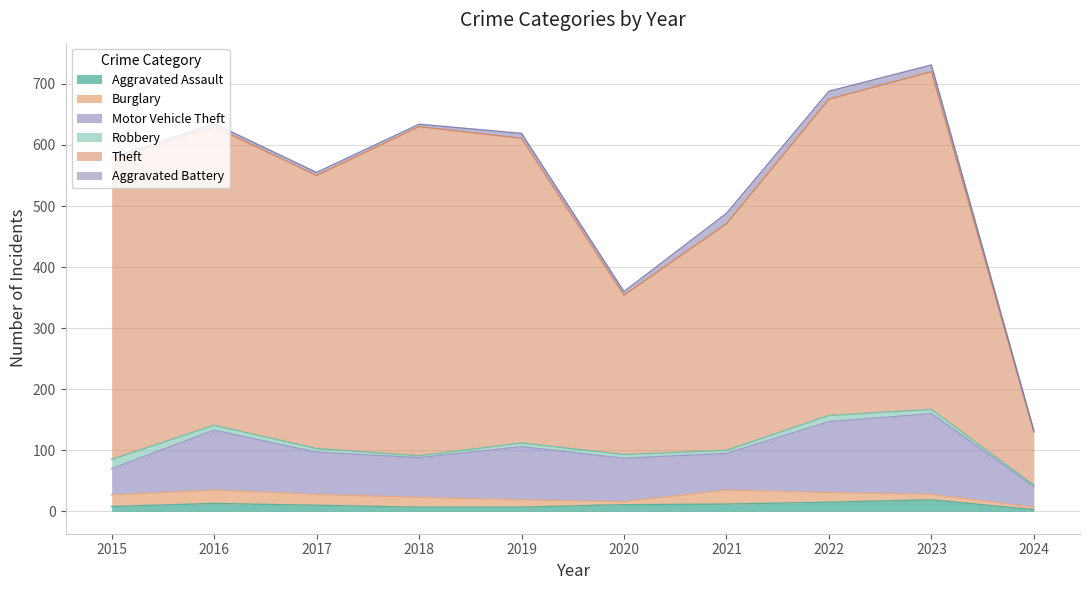

What is the total value across all series at 2019?

619